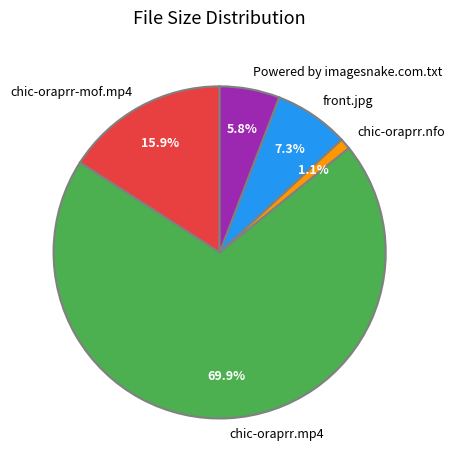

Do chic-oraprr-mof.mp4 and chic-oraprr.mp4 together represent more than half of the pie?

Yes